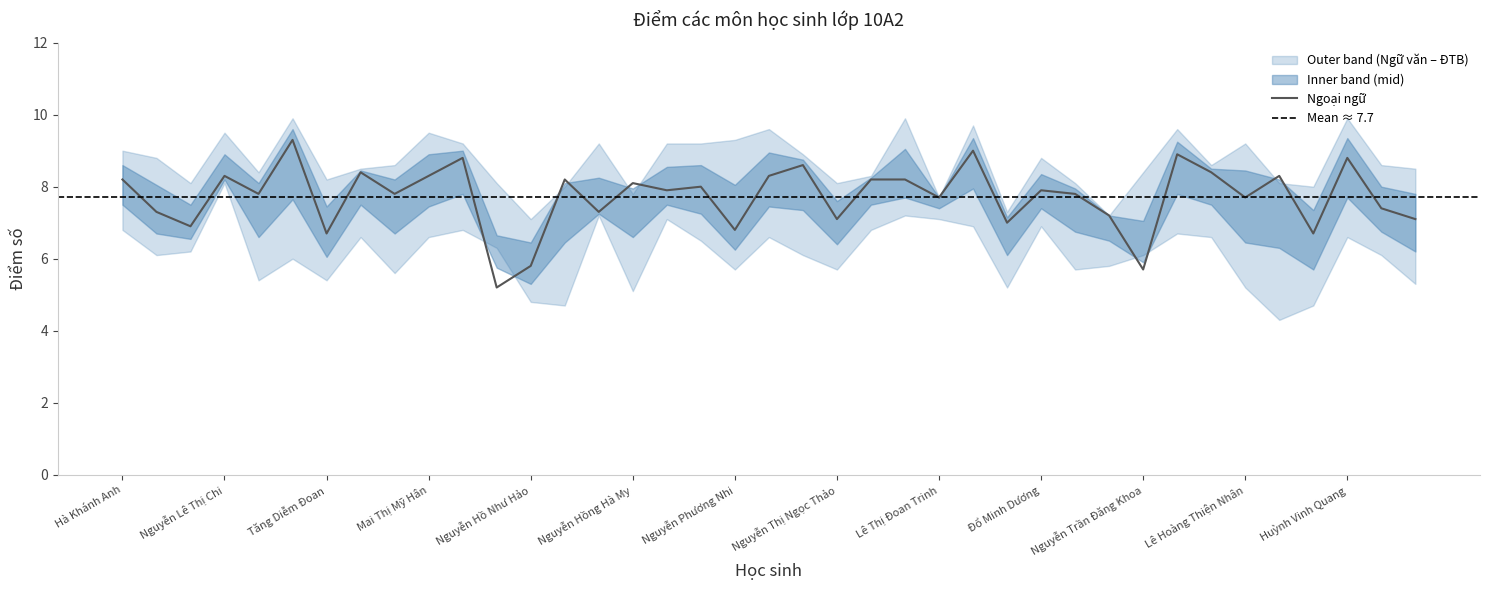

True or false: Ngoại ngữ has a value of 4.2 at Ngữ văn.

False